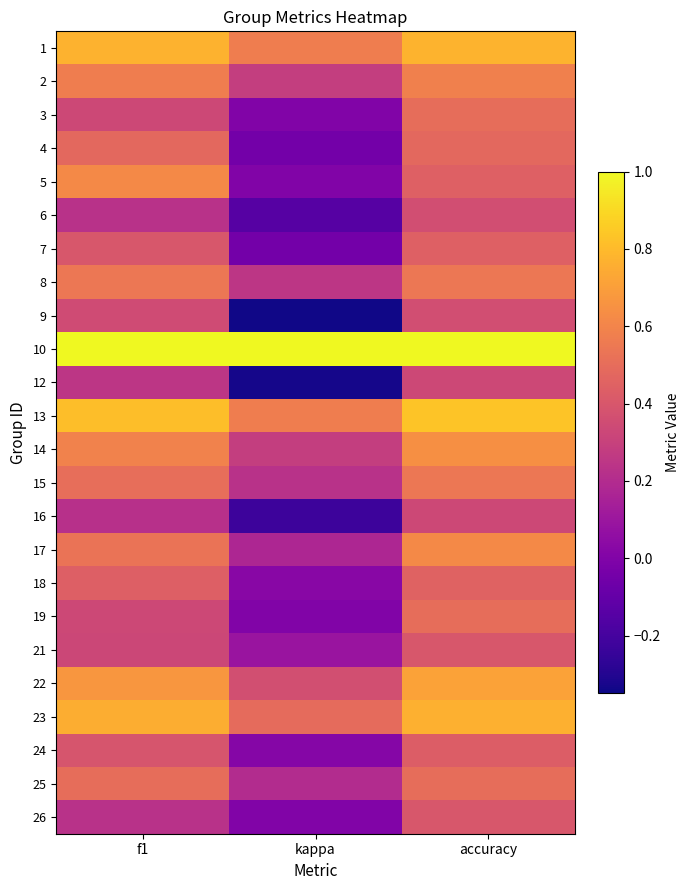

Reading left to right, what are all the values shown in this chart?

1: f1=0.8	kappa=0.6	accuracy=0.8
2: f1=0.6	kappa=0.3	accuracy=0.6
3: f1=0.3	kappa=0.0	accuracy=0.5
4: f1=0.5	kappa=-0.0	accuracy=0.5
5: f1=0.6	kappa=0.0	accuracy=0.4
6: f1=0.2	kappa=-0.1	accuracy=0.4
7: f1=0.4	kappa=-0.0	accuracy=0.4
8: f1=0.5	kappa=0.2	accuracy=0.5
9: f1=0.3	kappa=-0.3	accuracy=0.4
10: f1=1.0	kappa=1.0	accuracy=1.0
12: f1=0.2	kappa=-0.3	accuracy=0.3
13: f1=0.8	kappa=0.6	accuracy=0.8
14: f1=0.6	kappa=0.3	accuracy=0.6
15: f1=0.5	kappa=0.2	accuracy=0.5
16: f1=0.2	kappa=-0.2	accuracy=0.3
17: f1=0.5	kappa=0.2	accuracy=0.6
18: f1=0.4	kappa=0.0	accuracy=0.5
19: f1=0.3	kappa=0.0	accuracy=0.5
21: f1=0.3	kappa=0.1	accuracy=0.4
22: f1=0.7	kappa=0.4	accuracy=0.7
23: f1=0.8	kappa=0.5	accuracy=0.8
24: f1=0.4	kappa=0.0	accuracy=0.4
25: f1=0.5	kappa=0.2	accuracy=0.5
26: f1=0.2	kappa=0.0	accuracy=0.4